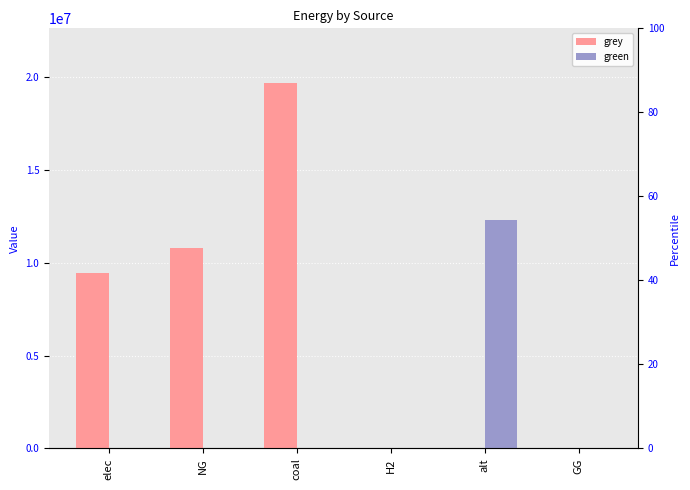

Reading right to left, what are all the values shown in this chart?

grey: GG=0.0	alt=0.0	H2=0.0	coal=19694223.0	NG=10800603.6	elec=9456653.6
green: GG=0.0	alt=12312842.1	H2=0.0	coal=0.0	NG=0.0	elec=0.0